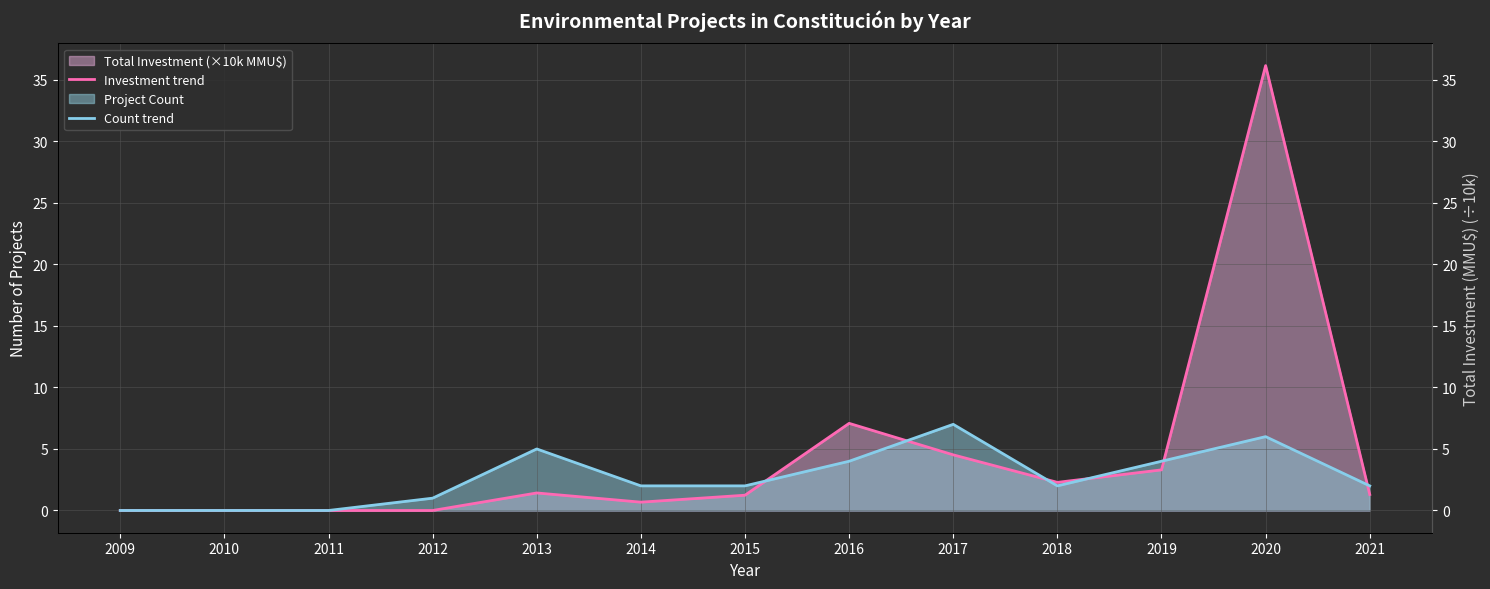

In Count trend, how many points are higher than both neighbors (excluding endpoints)?

3